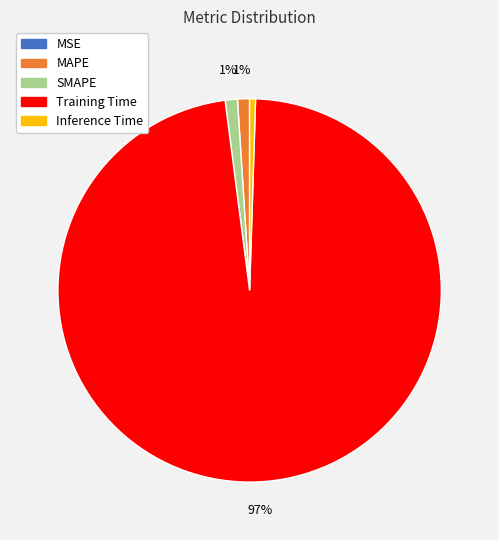

To the nearest percent, what portion does SMAPE represent?

1%